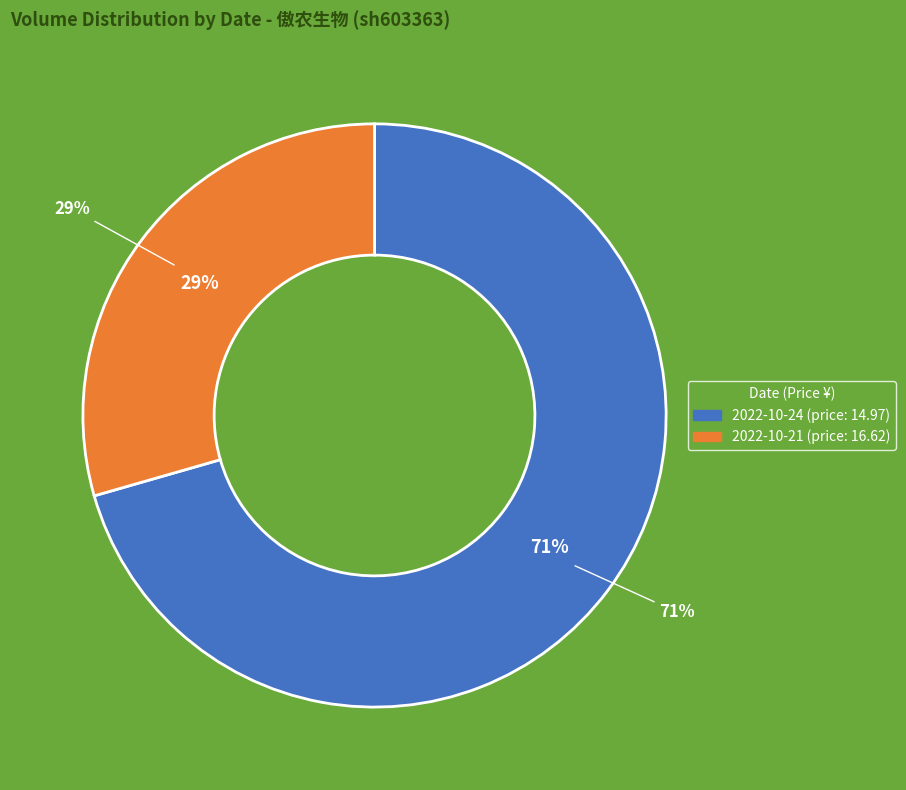

Rank the categories by value from highest to lowest.

2022-10-24, 2022-10-21